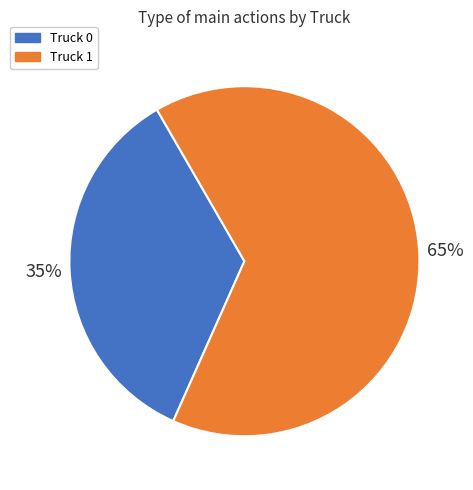

Is the sum of Truck 1 and Truck 0 greater than half?

Yes